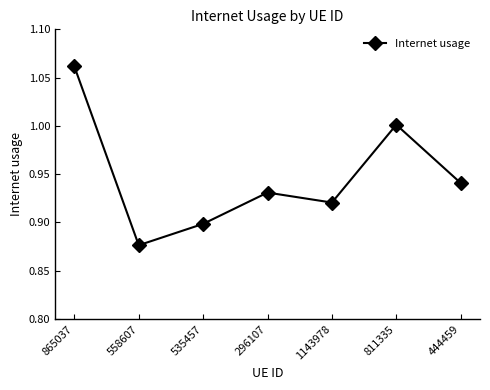

Rank the categories by value from highest to lowest.

865037, 811335, 444459, 296107, 1143978, 535457, 558607